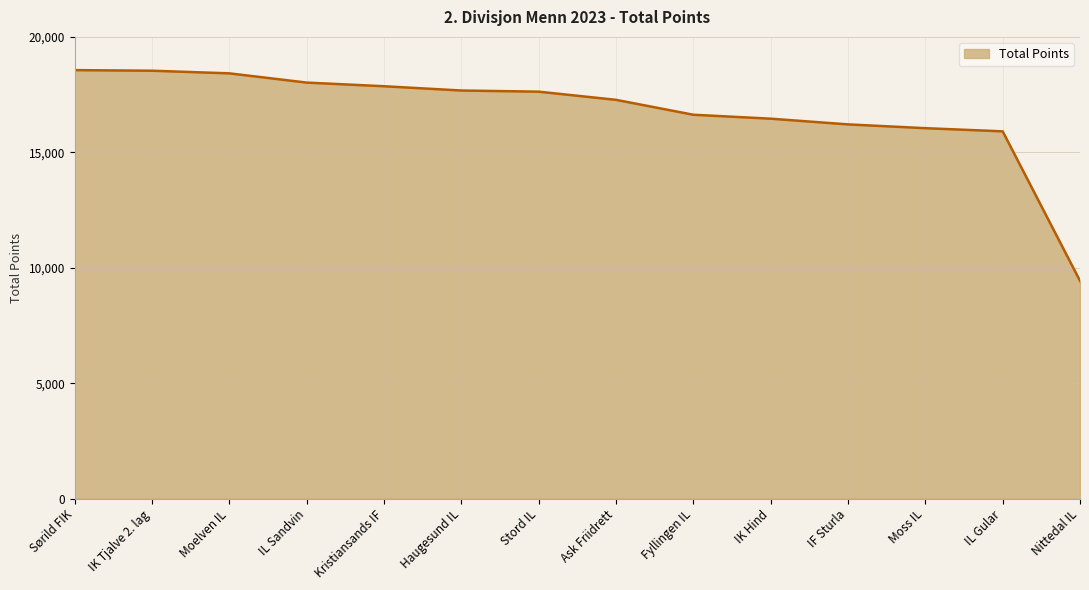

Where does the data first go above 17628?

Sørild FIK